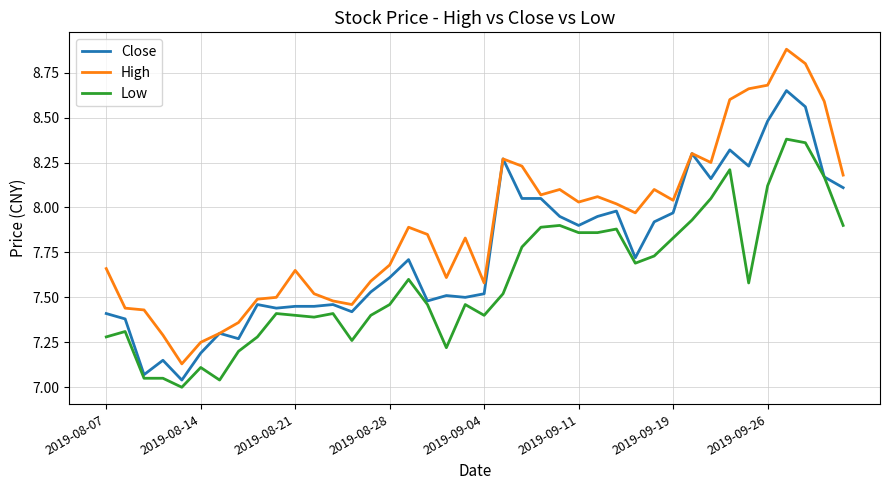

What is the maximum value shown in the chart?

8.9